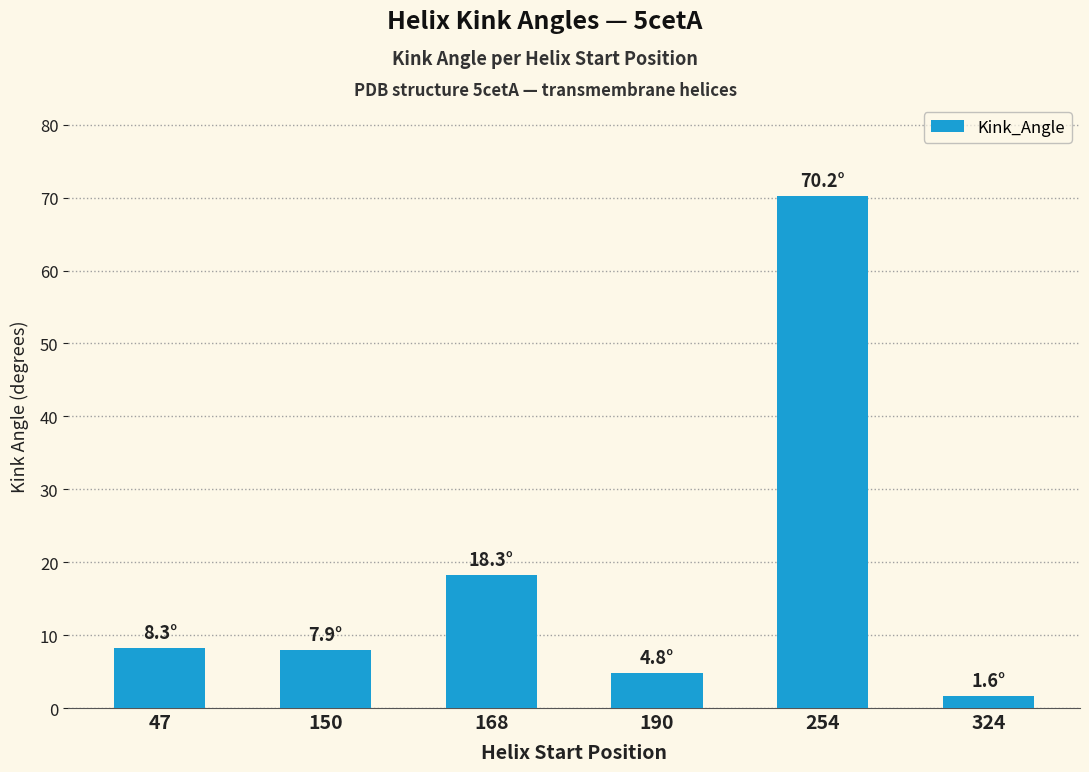

What is the minimum value shown in the chart?

1.6